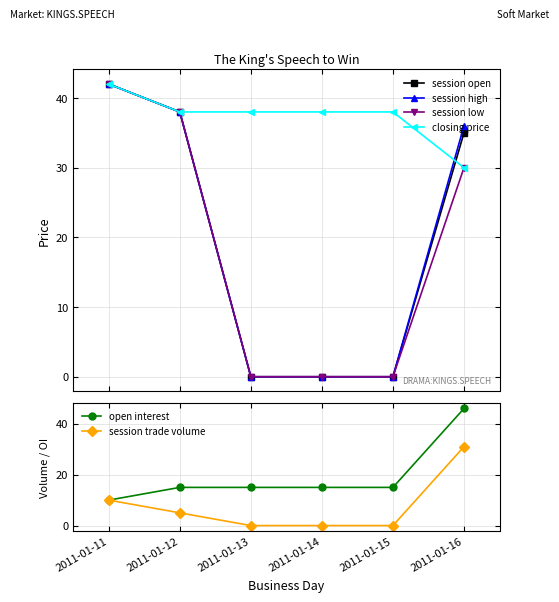

True or false: open interest and closing price intersect in this chart.

True